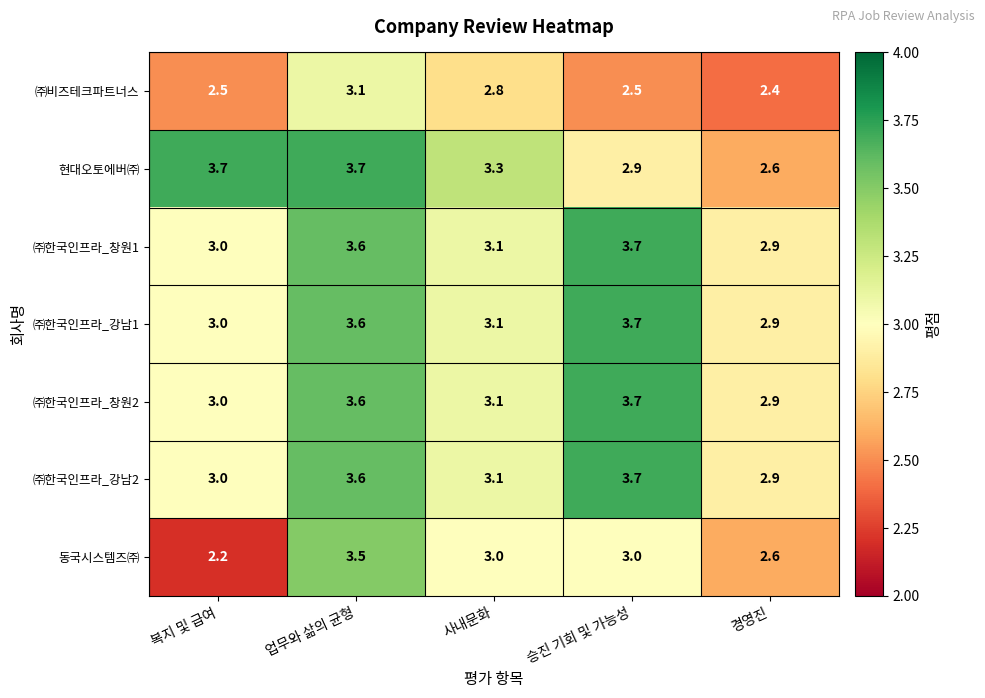

What is the maximum value for ㈜한국인프라_강남2?

3.7